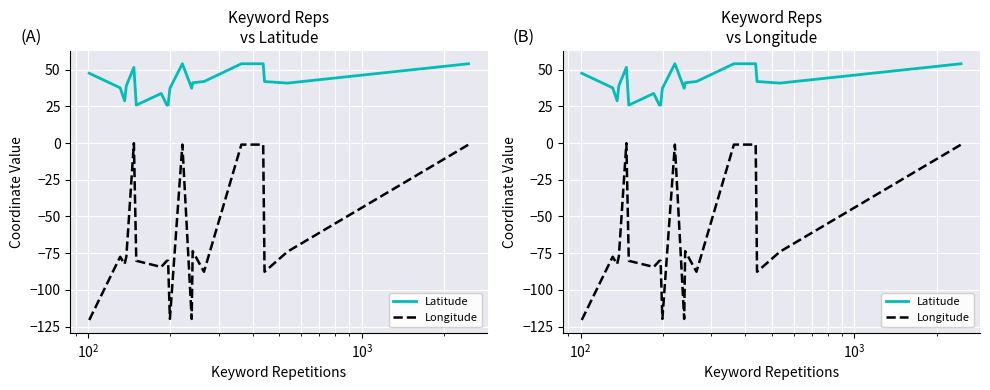

List the series in order of their peak value, lowest first.

Longitude, Latitude